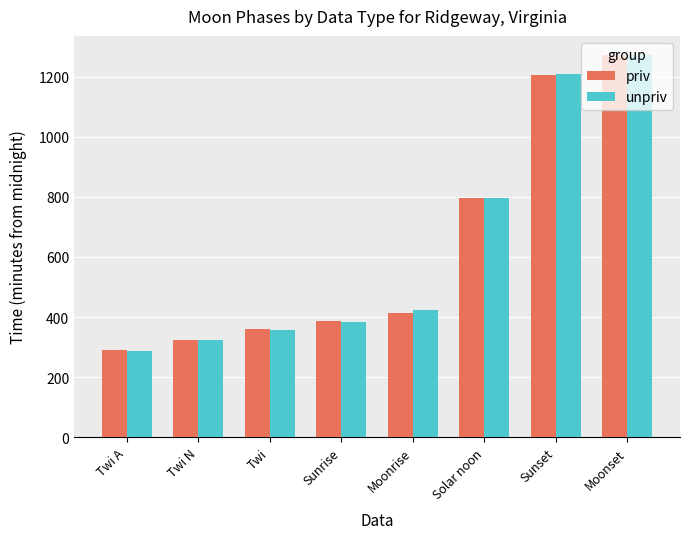

Reading left to right, what are all the values shown in this chart?

priv: Twi A=290	Twi N=325	Twi=359	Sunrise=386	Moonrise=414	Solar noon=797	Sunset=1207	Moonset=1271
unpriv: Twi A=288	Twi N=324	Twi=357	Sunrise=385	Moonrise=422	Solar noon=796	Sunset=1208	Moonset=1272